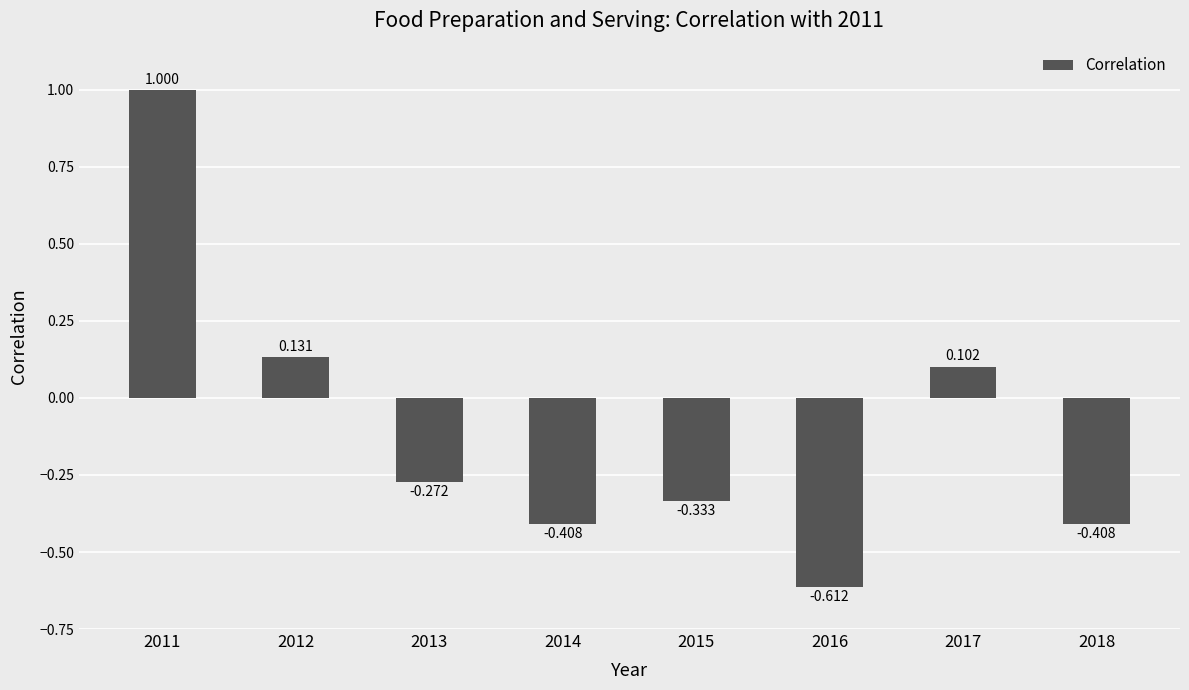

What is the minimum value shown in the chart?

-0.6